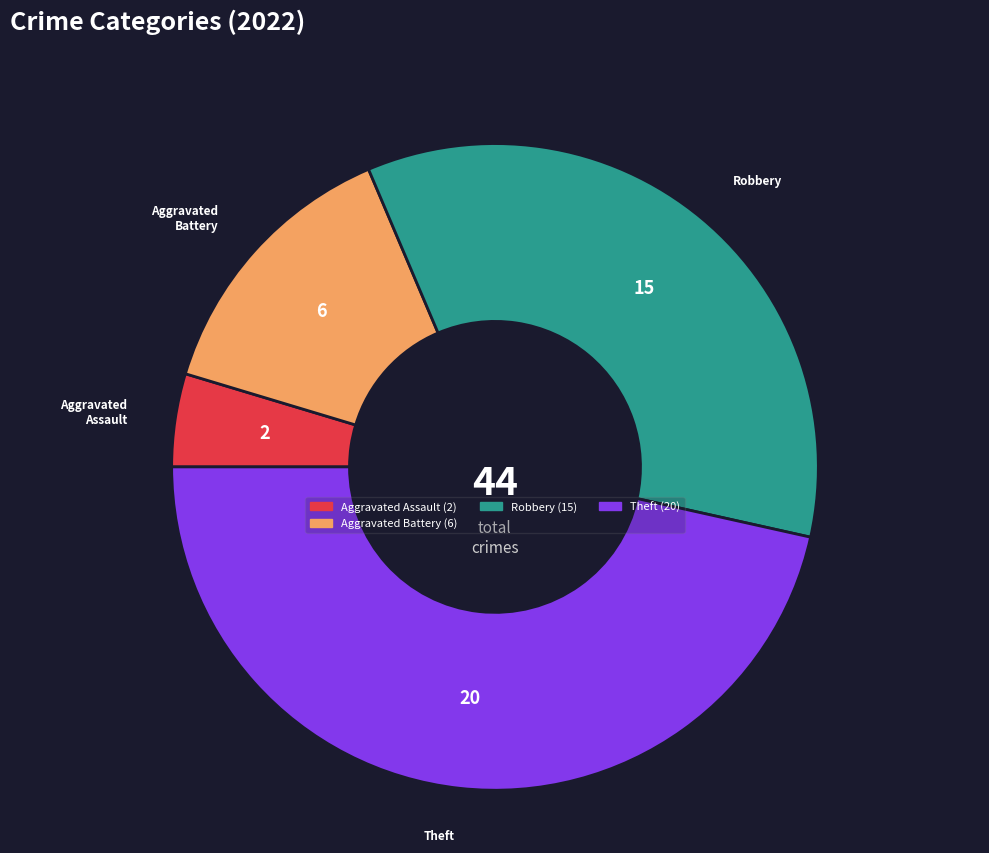

How many segments does this pie chart have?

4